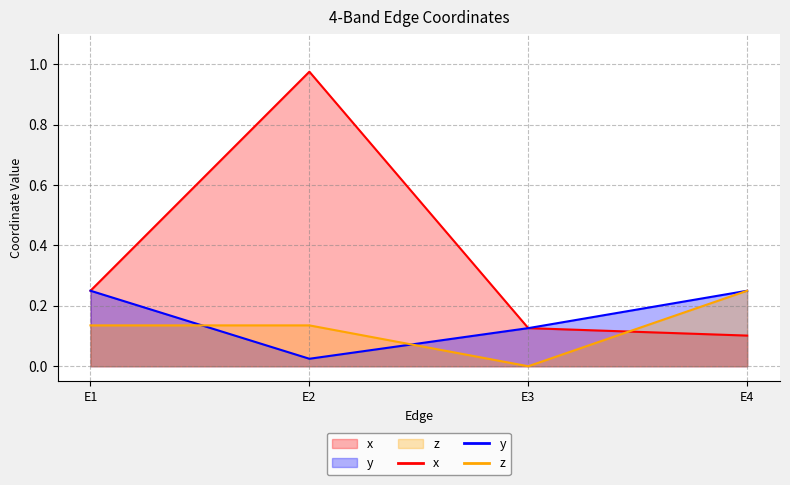

At which category is the sum across all series the highest?

E2